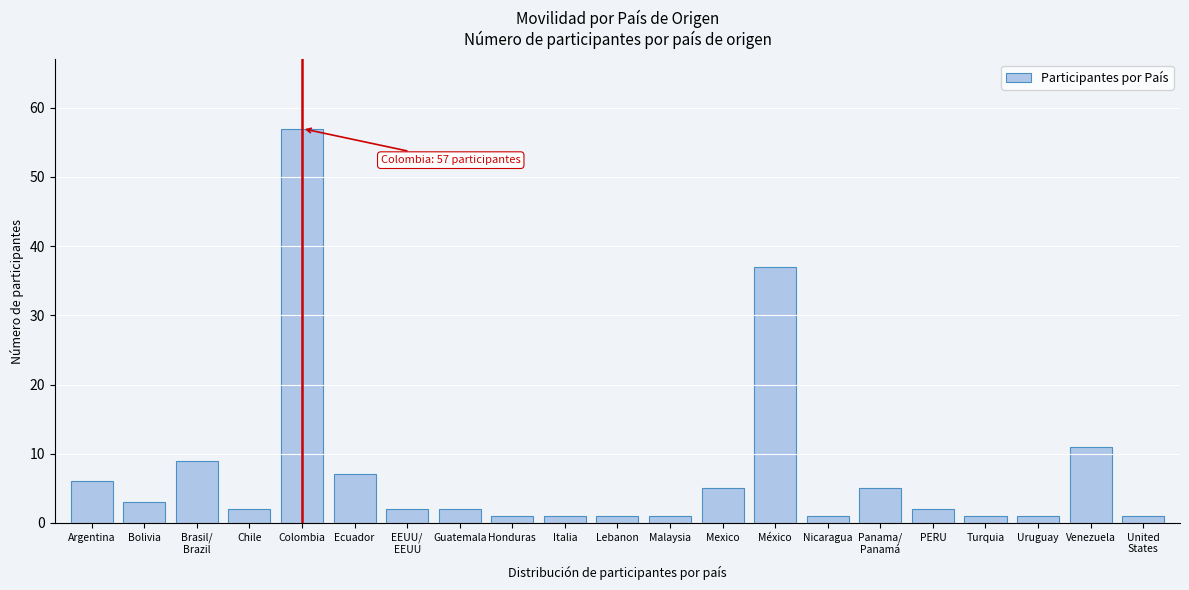

Reading left to right, extract all data points from this chart.

6	3	9	2	57	7	2	2	1	1	1	1	5	37	1	5	2	1	1	11	1